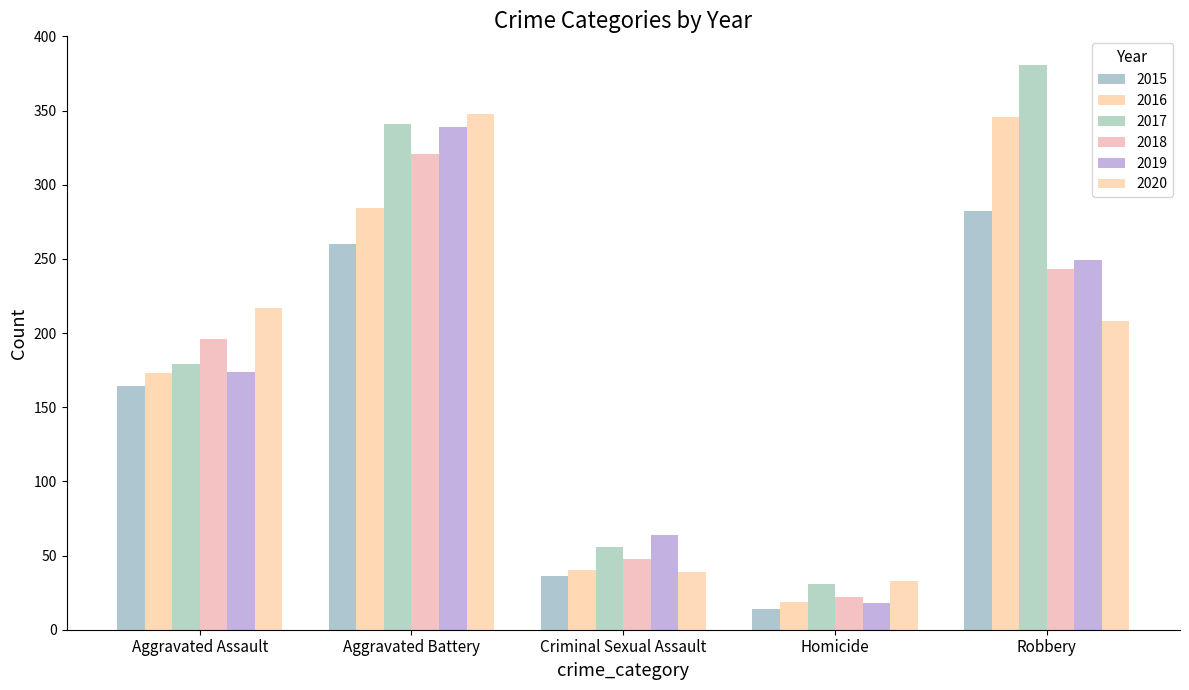

Where is 2018 nearest to the value 171?

Aggravated Assault